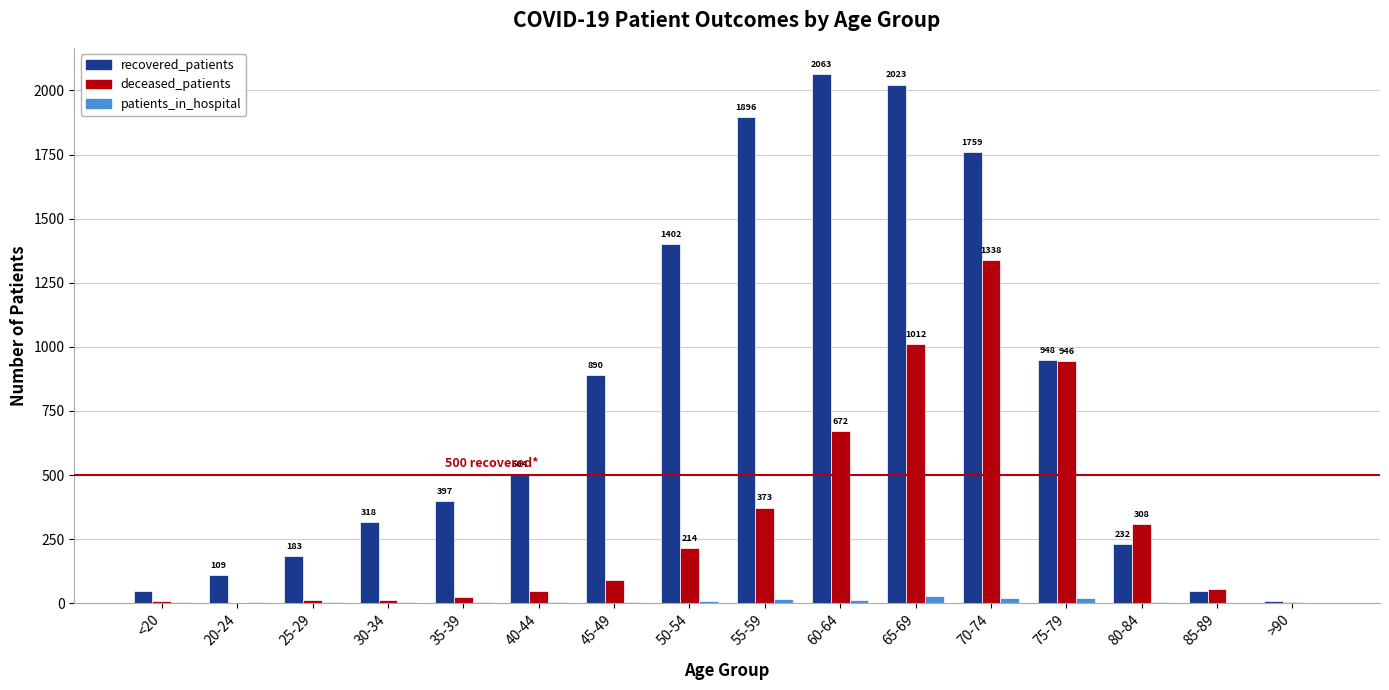

Where is recovered_patients nearest to the value 1035?

75-79